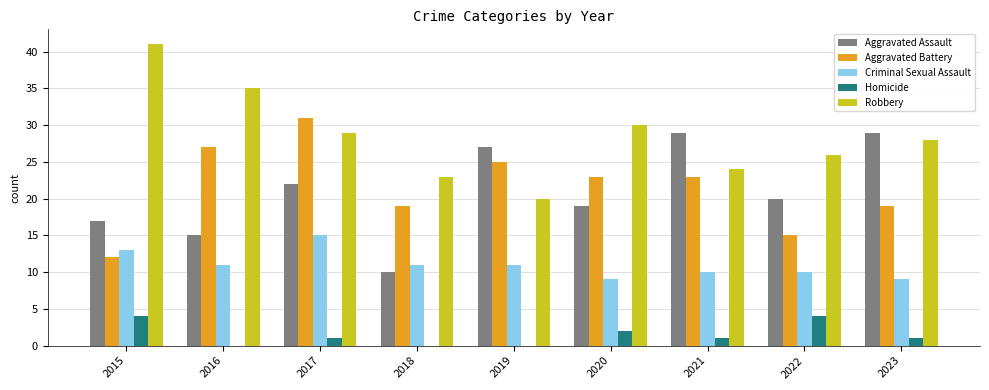

Which series has the largest range (max minus min)?

Robbery